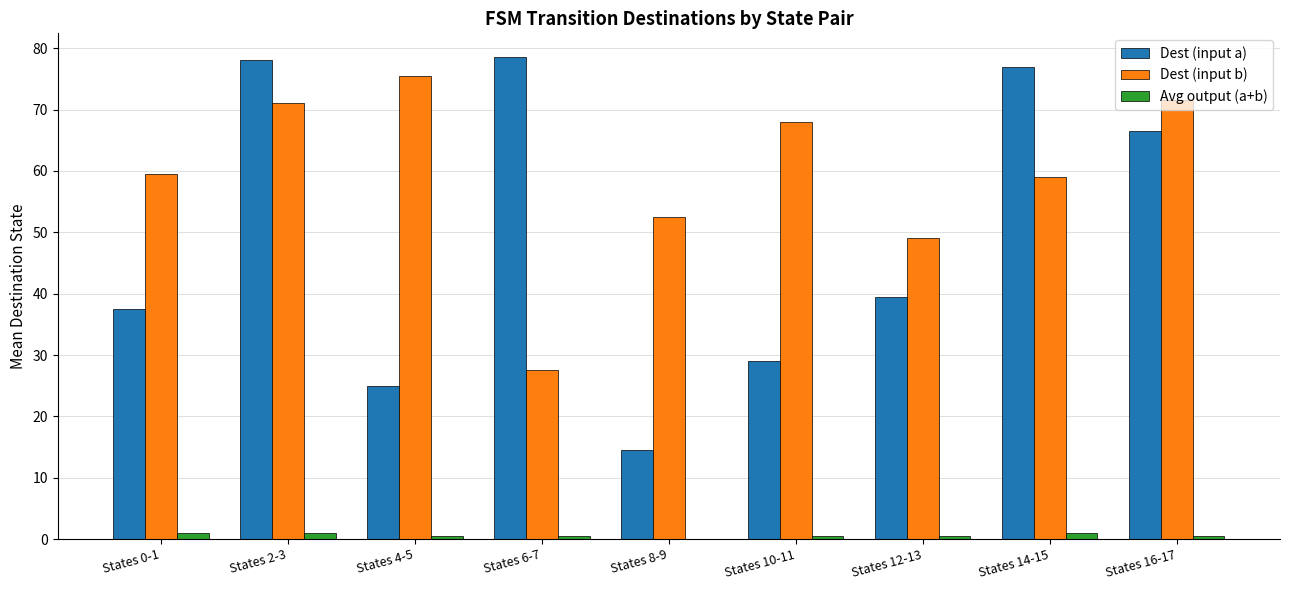

Reading left to right, extract all data points from this chart.

Dest (input a): 37.5	78.0	25.0	78.5	14.5	29.0	39.5	77.0	66.5
Dest (input b): 59.5	71.0	75.5	27.5	52.5	68.0	49.0	59.0	71.5
Avg output (a+b): 1.0	1.0	0.5	0.5	0.0	0.5	0.5	1.0	0.5